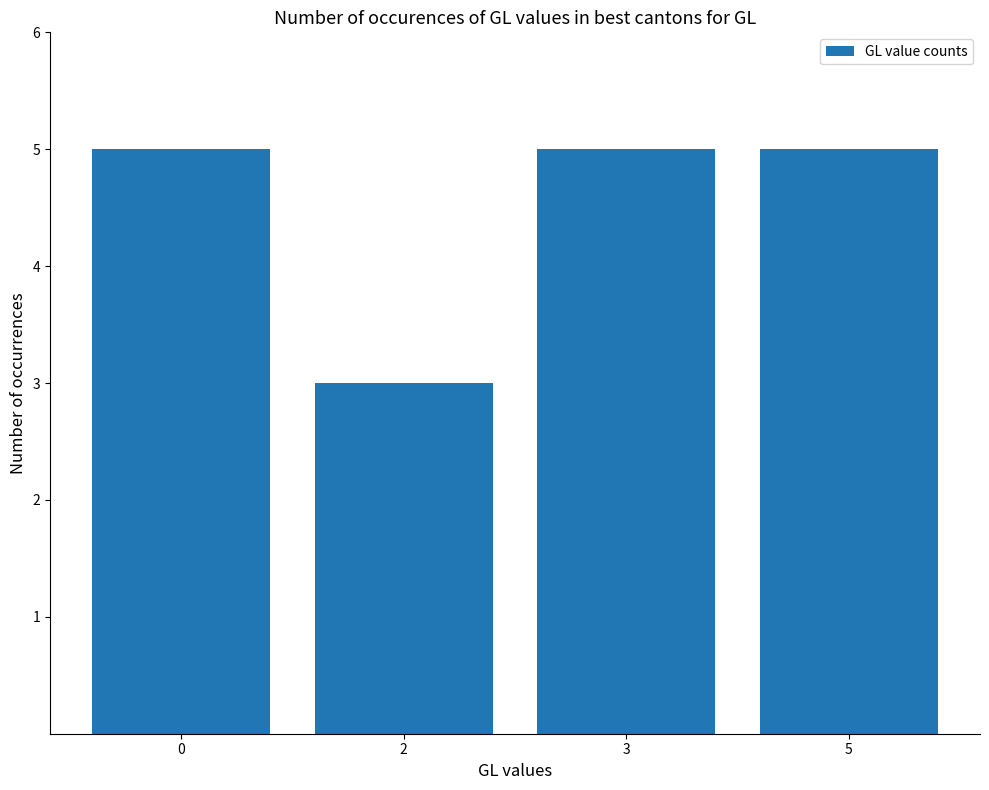

The value at 0 is 5. True or false?

True